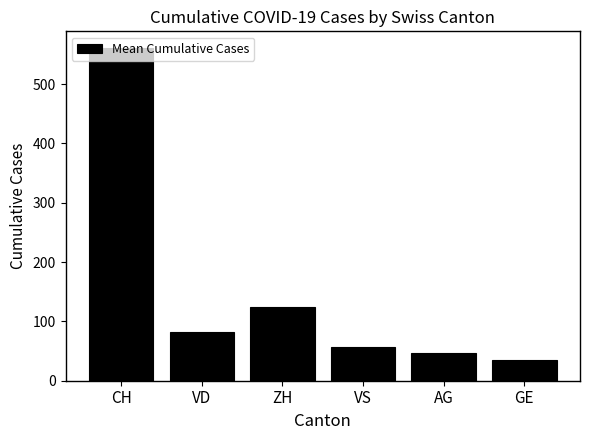

Which label corresponds to the smallest value in the chart?

GE